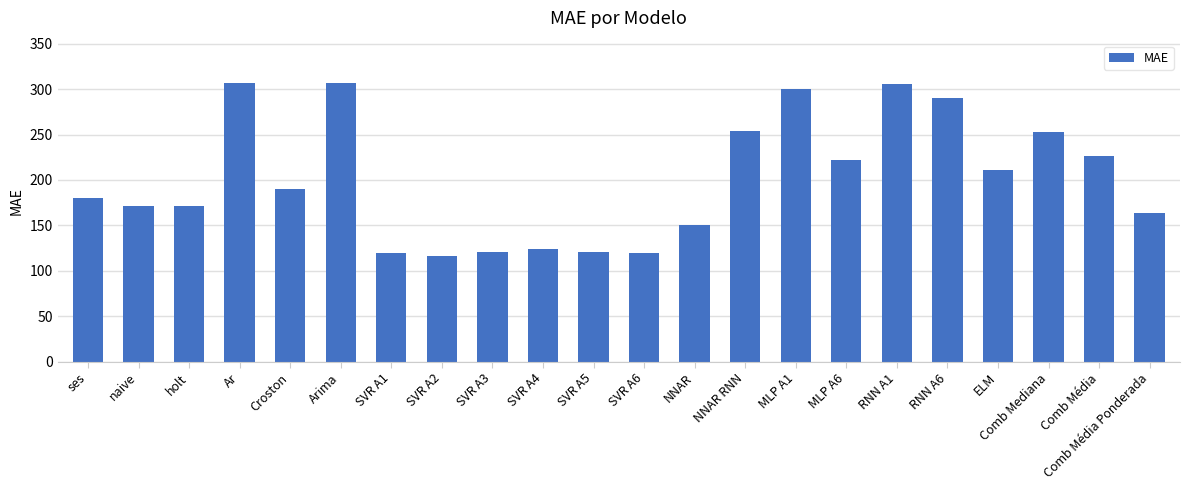

How many values are below 190?

11